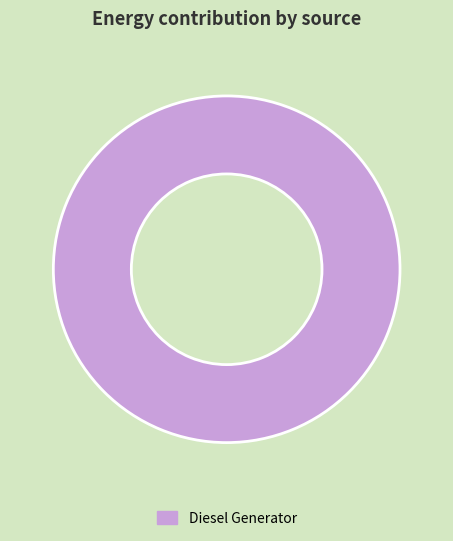

Count the number of slices in the pie.

1